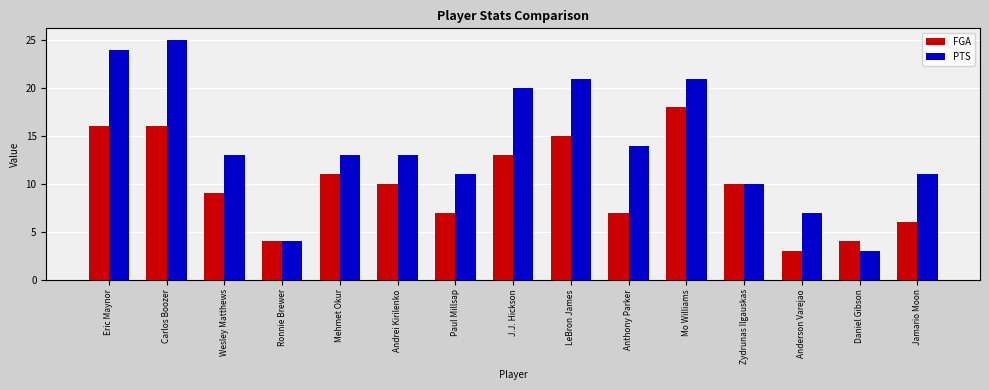

What is the sum of all FGA values?

149